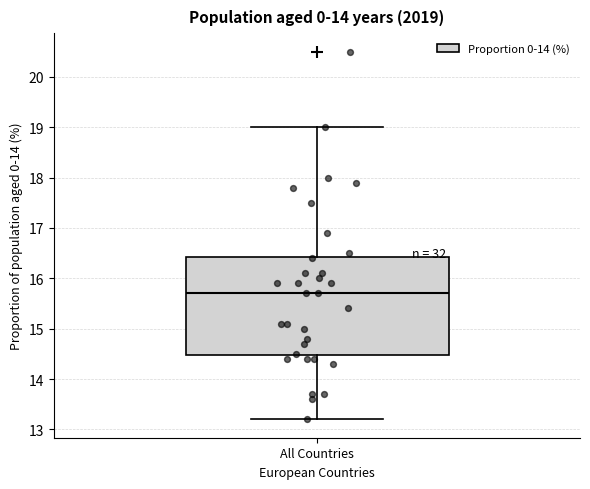

Read this box plot against the y-axis: the position of the median line, the range covered by the box, and the ends of both whiskers. The values are not printed on the chart, so give them approximately, as read against the axis.

median 15.7, box 14.5 to 16.4, whiskers 13.2 to 19.0